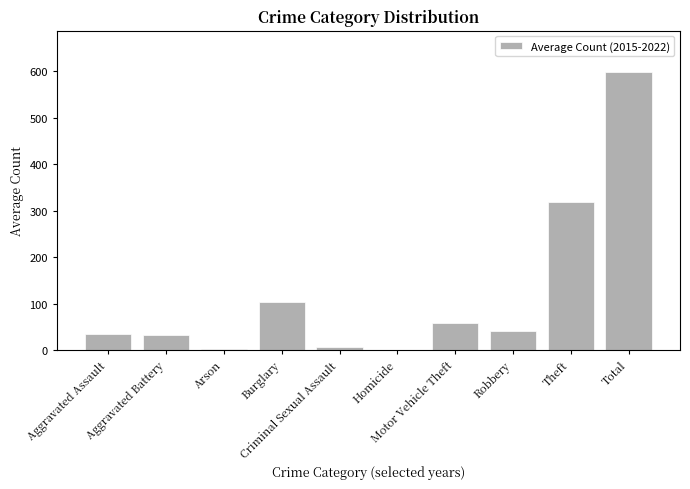

Does the chart contain stacked bars?

No